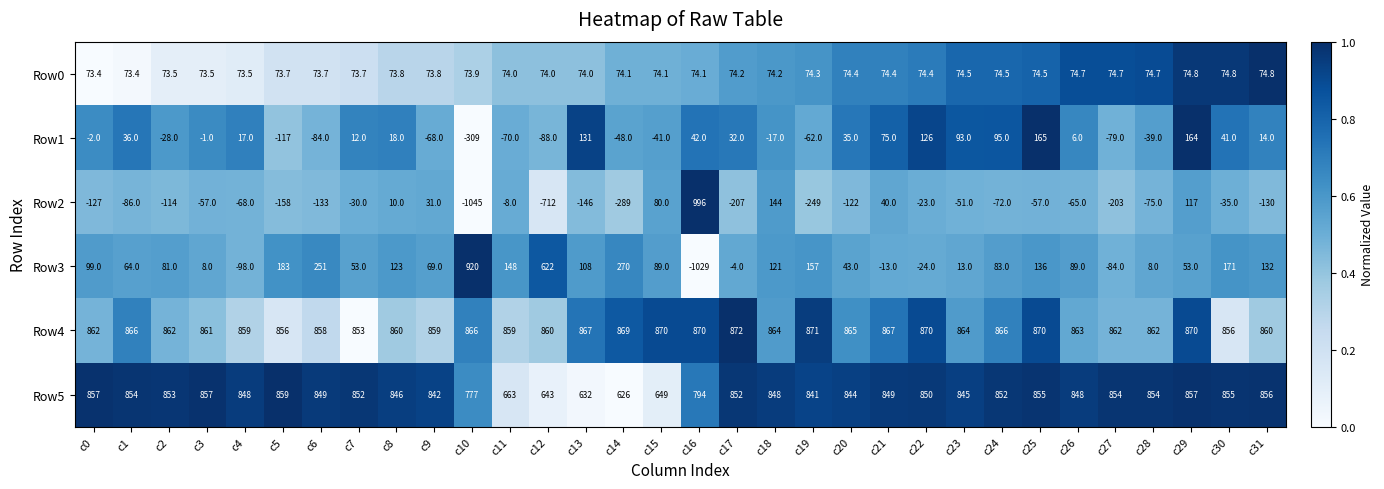

Rank the series by their maximum value, from lowest to highest.

Row0, Row1, Row5, Row4, Row3, Row2